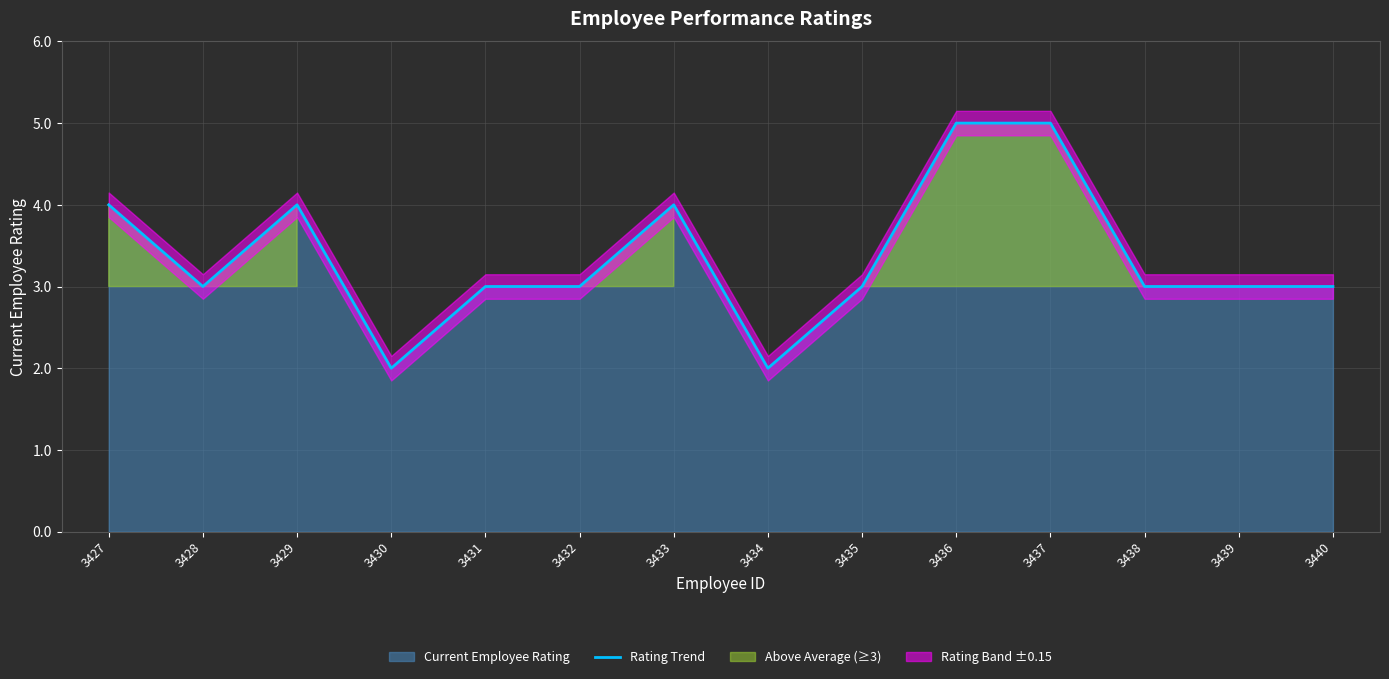

Rank the categories by value from lowest to highest.

3430, 3434, 3428, 3431, 3432, 3435, 3438, 3439, 3440, 3427, 3429, 3433, 3436, 3437